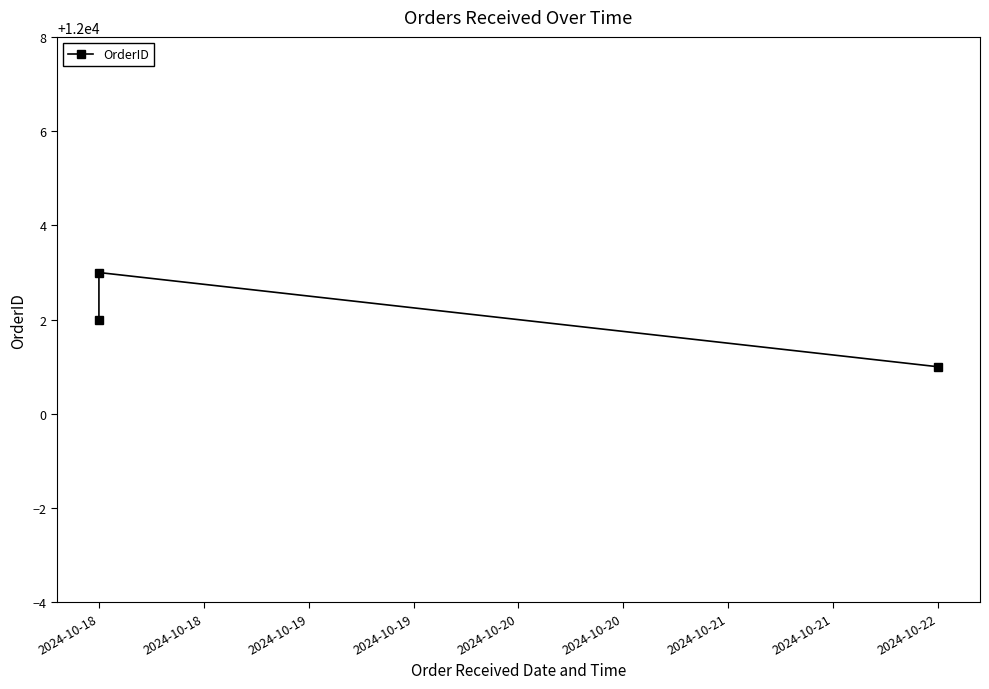

The chart shows a value of 12002 at 2024-10-18. True or false?

True